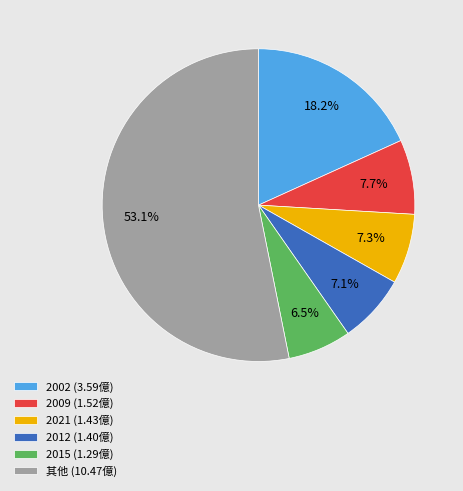

Combined, what portion of the pie is 2009 (1.52億) and 其他 (10.47億)?

60.9%